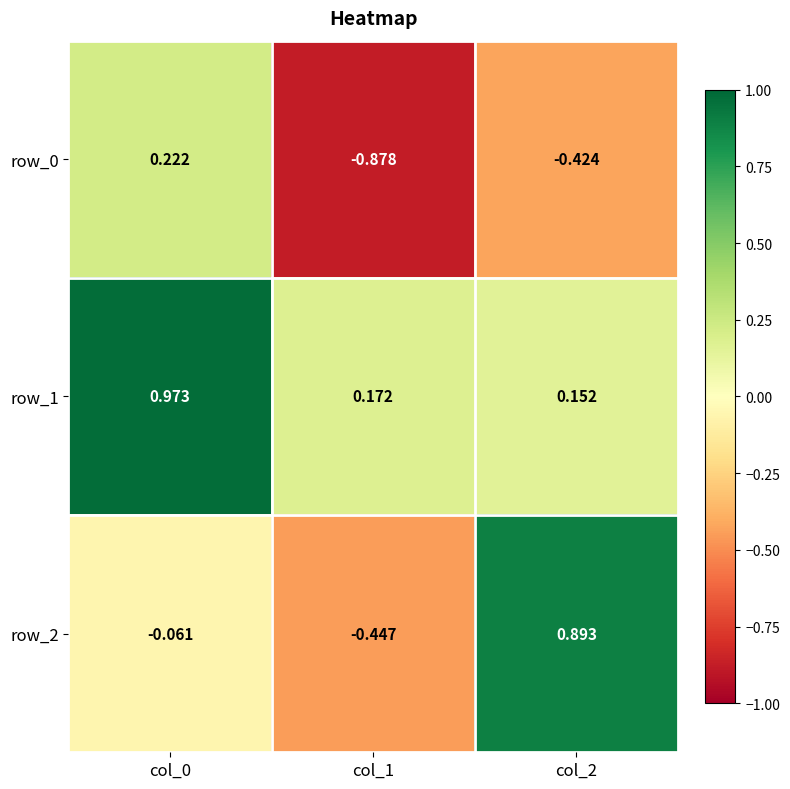

At how many categories does at least one series exceed 0?

3